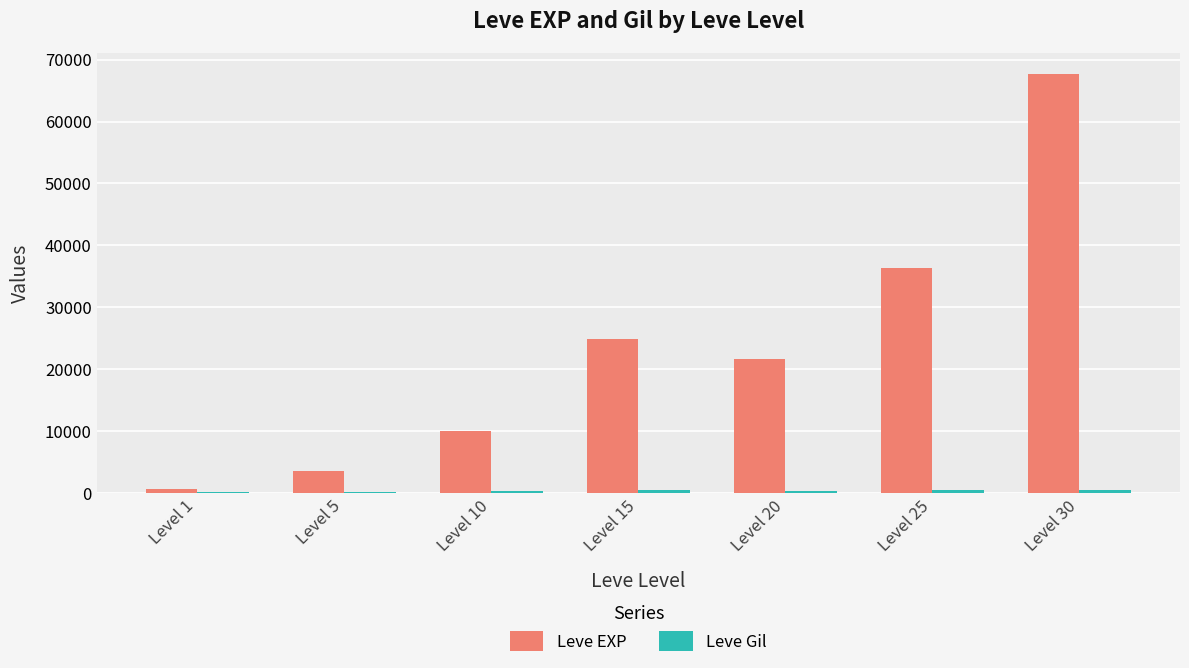

What value does the Leve EXP series have at Level 1?

630